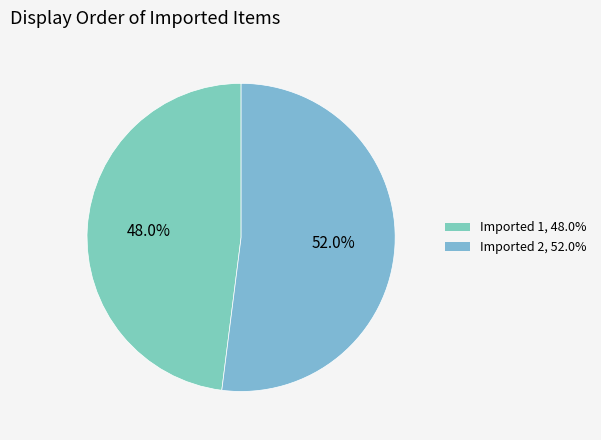

To the nearest percent, what percentage of the pie is Imported 2?

52%